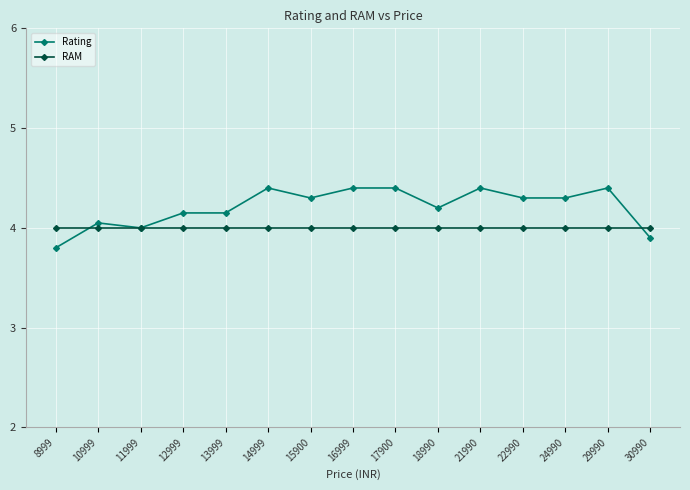

At which label does Rating reach its minimum?

8999